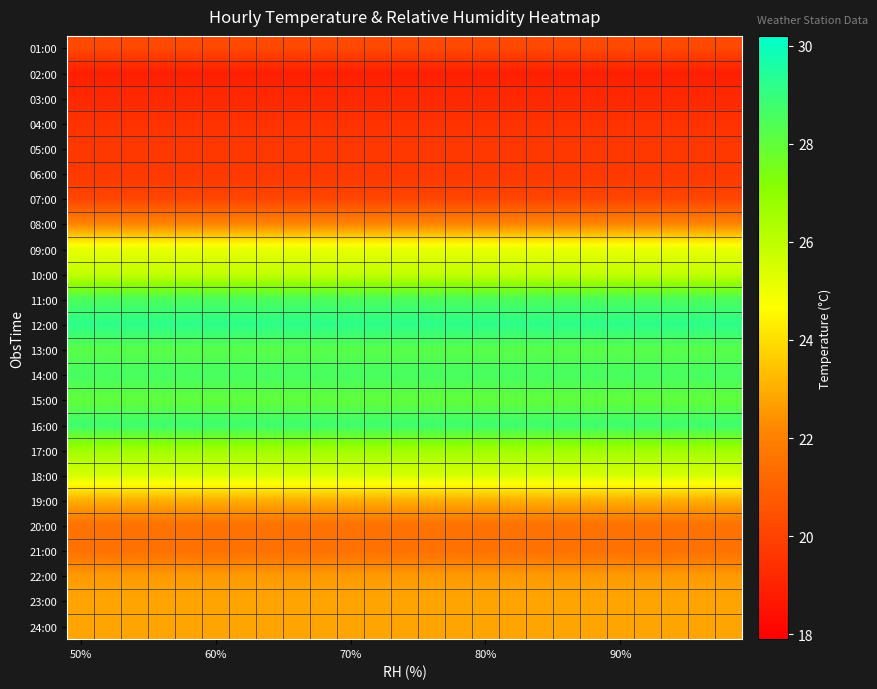

Which series has the largest total across all categories?

12:00